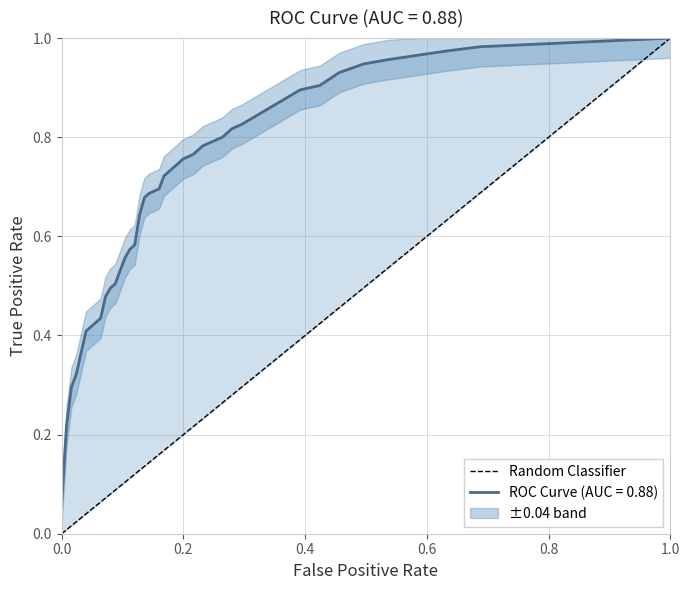

How many values are between 0 and 1?

2